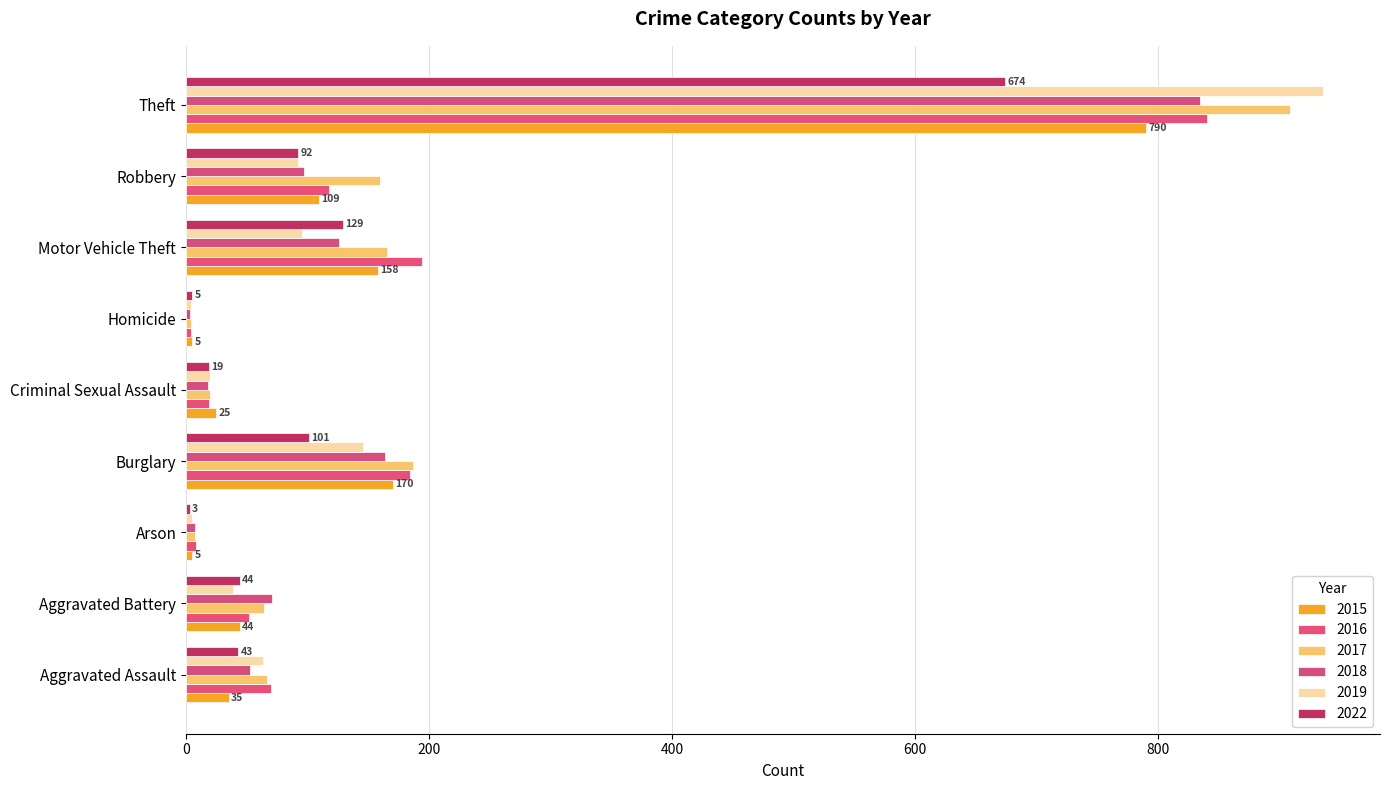

What is the difference between the second highest and minimum values in the 2019 series?

142